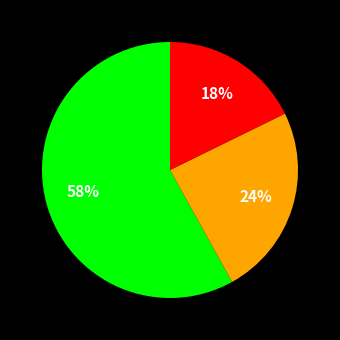

Is there a majority slice in this chart?

Yes